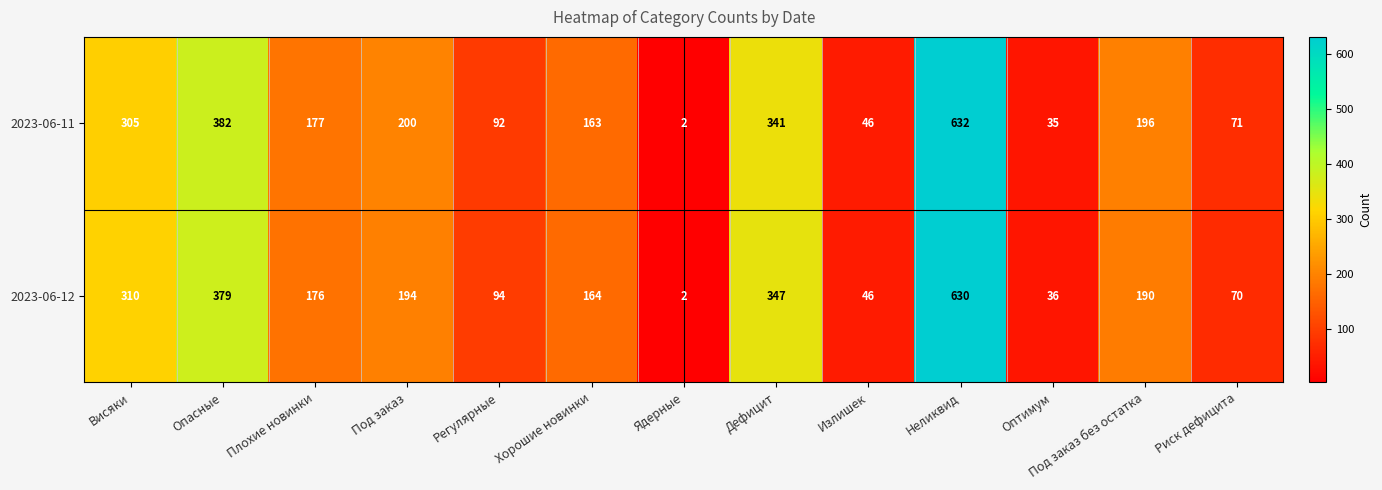

What is the difference between the highest and lowest values at Плохие новинки?

1